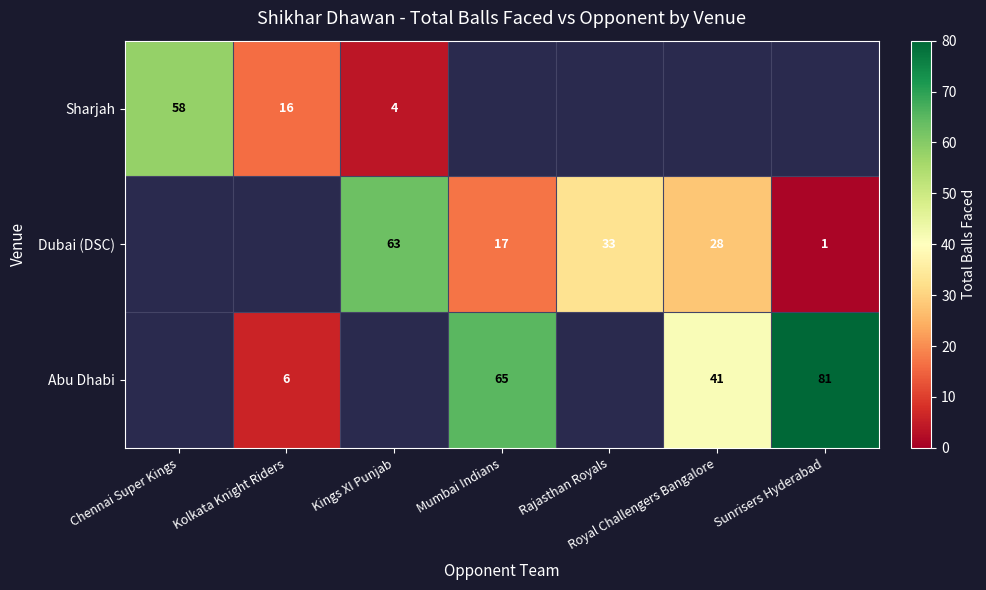

Is it true that Abu Dhabi equals 65 at Mumbai Indians?

True